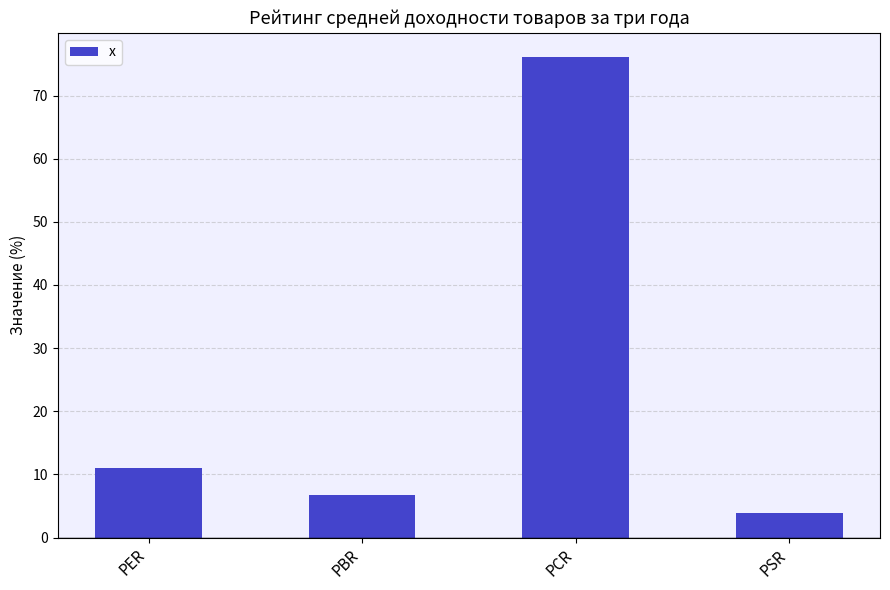

What is the value of the 3rd bar from the left?

76.1